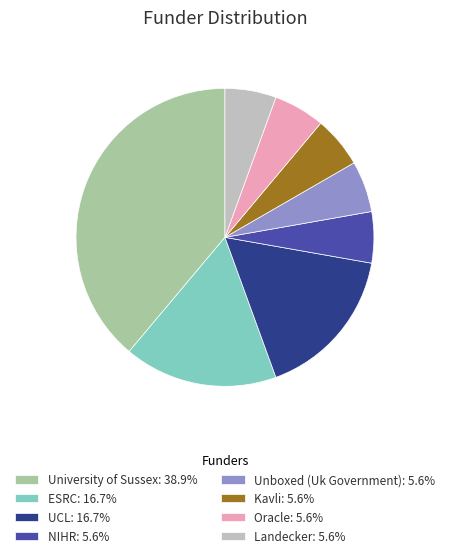

How many slices are in this pie chart?

8